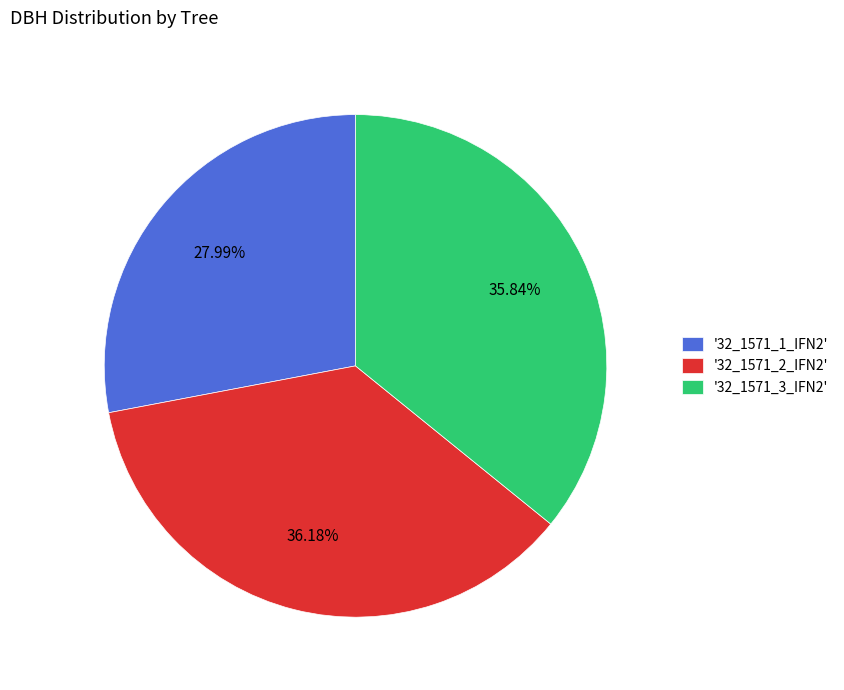

Between '32_1571_1_IFN2' and '32_1571_3_IFN2', which is larger?

'32_1571_3_IFN2'